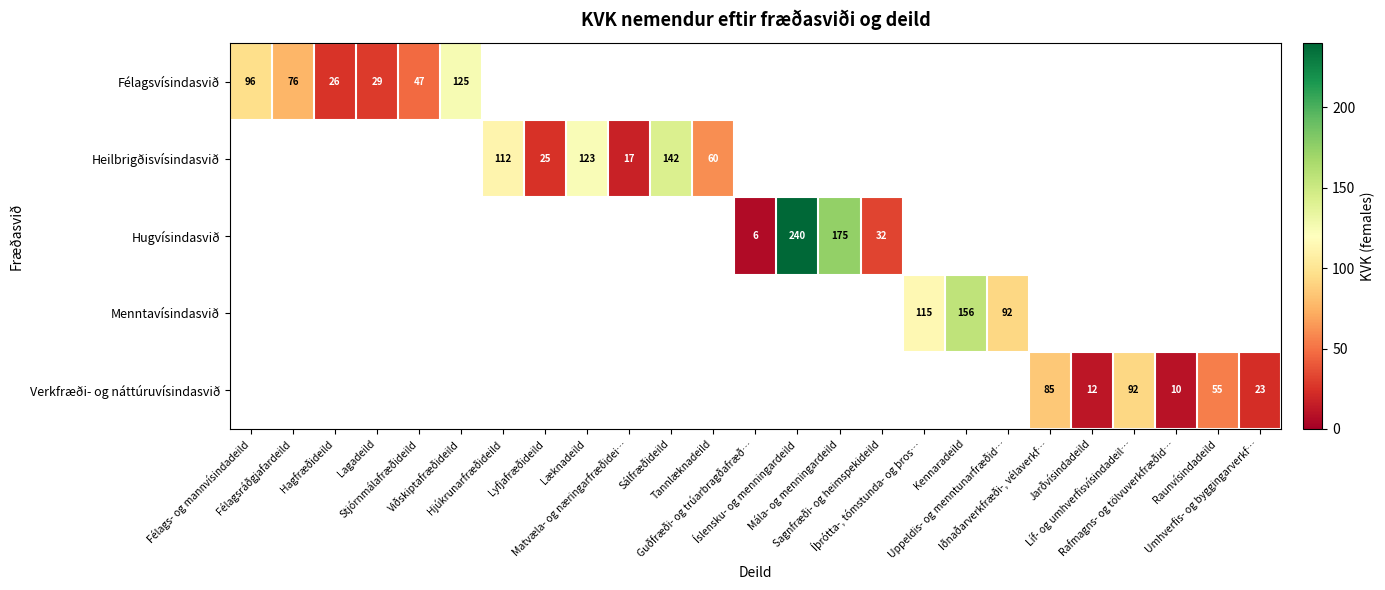

What is the difference between the maximum and minimum values in the Félagsvísindasvið series?

99.0